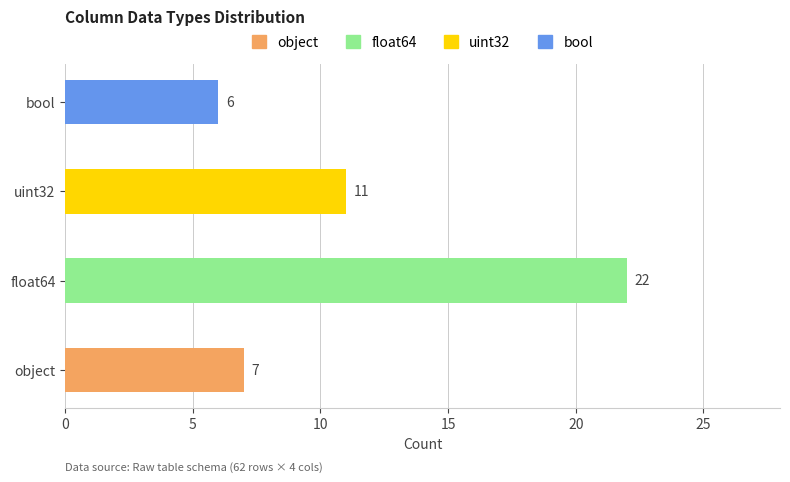

Between object and uint32, which series saw the biggest shift?

uint32